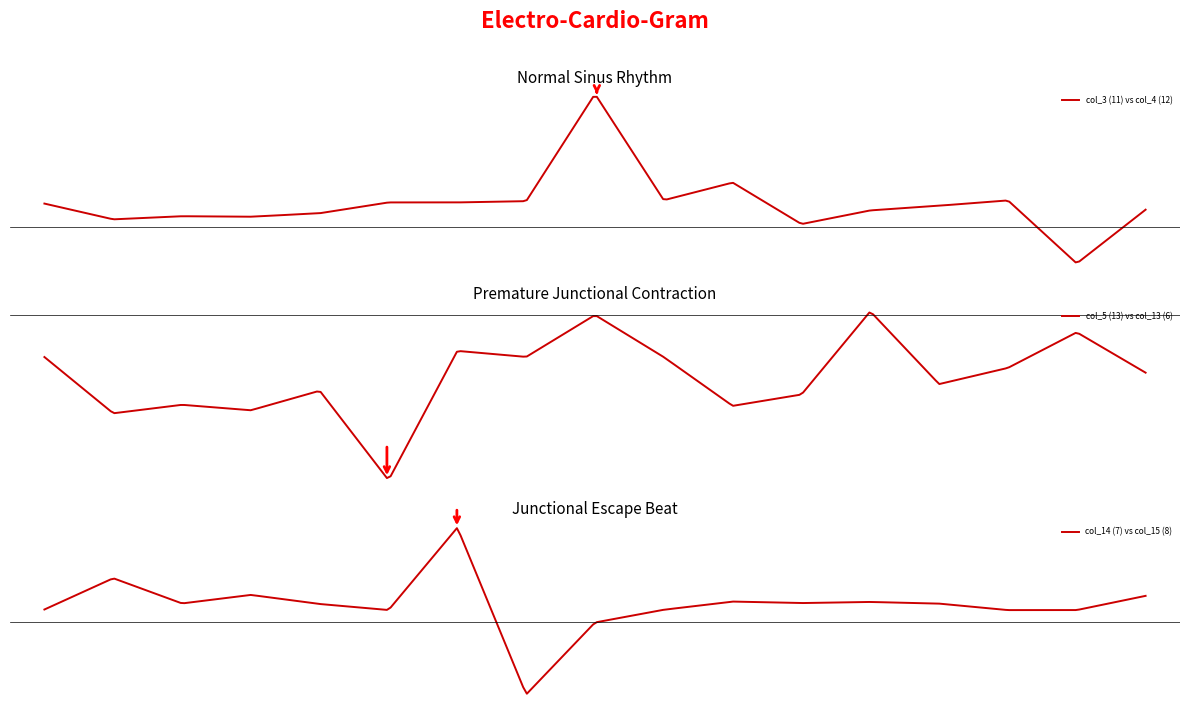

How many data points in col_14 (7) are above 0?

16